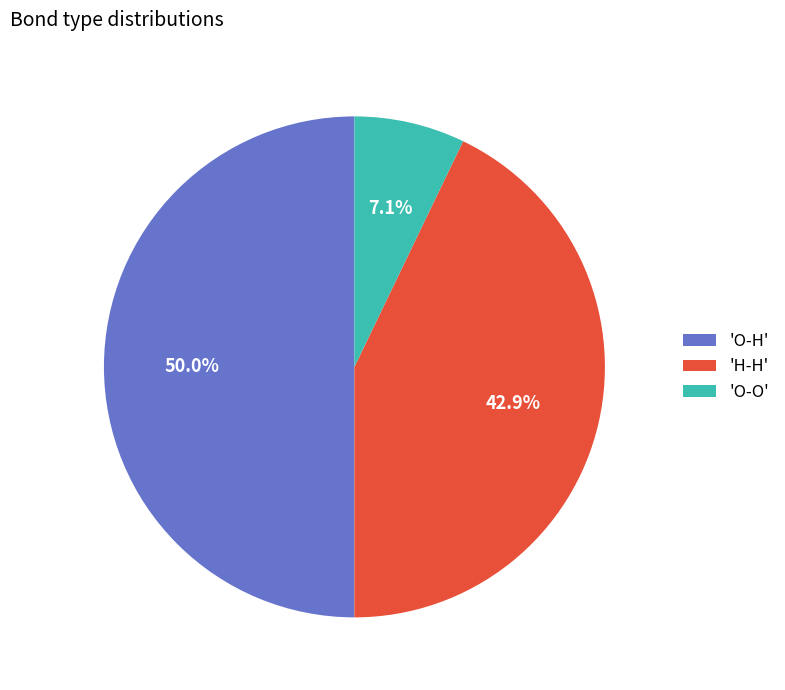

How many segments does this pie chart have?

3